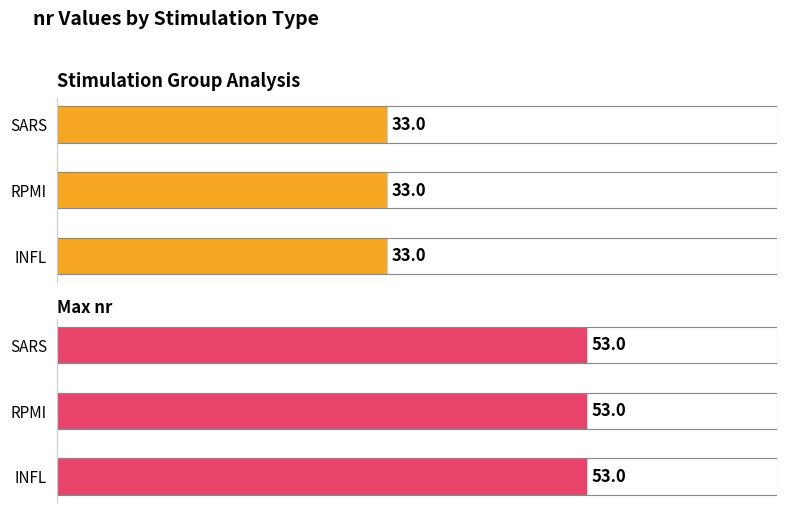

List the series in order of their peak value, highest first.

INFL, RPMI, SARS